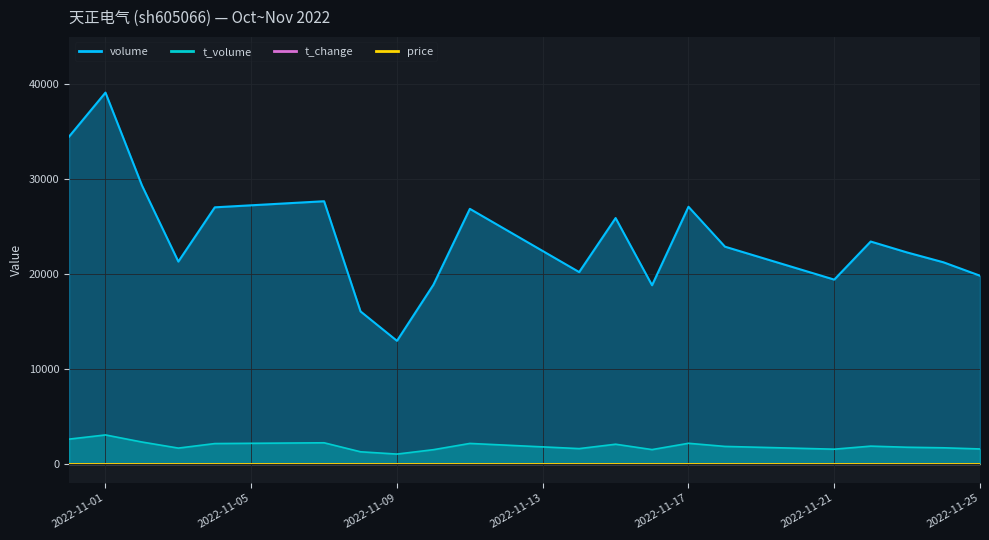

True or false: volume and price intersect in this chart.

False